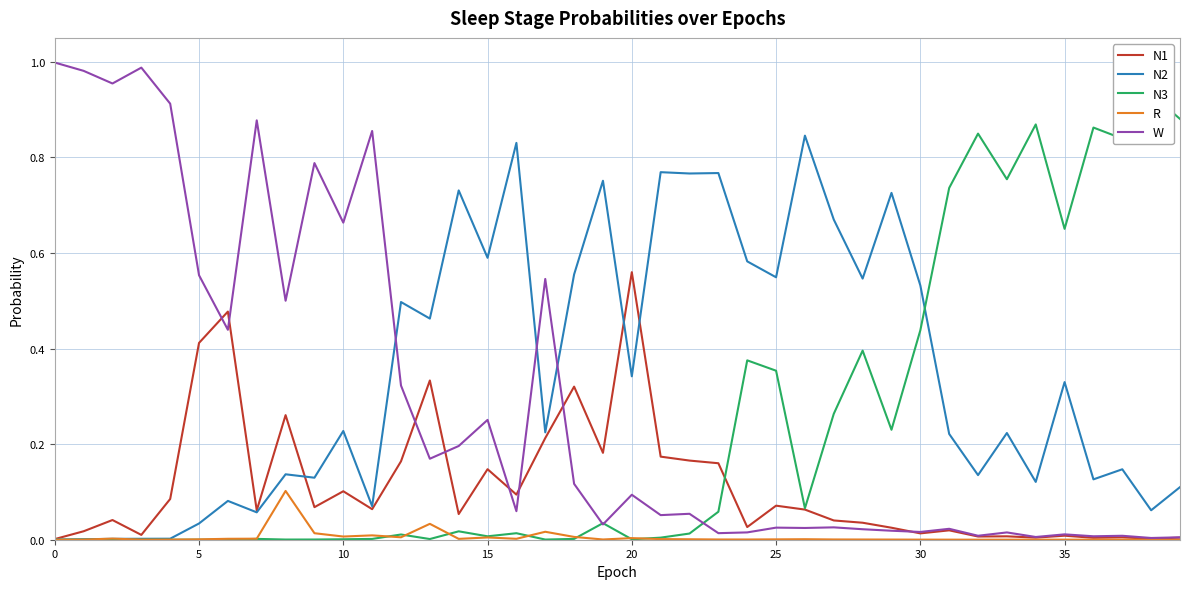

What is the total value across all series at 17?

1.0